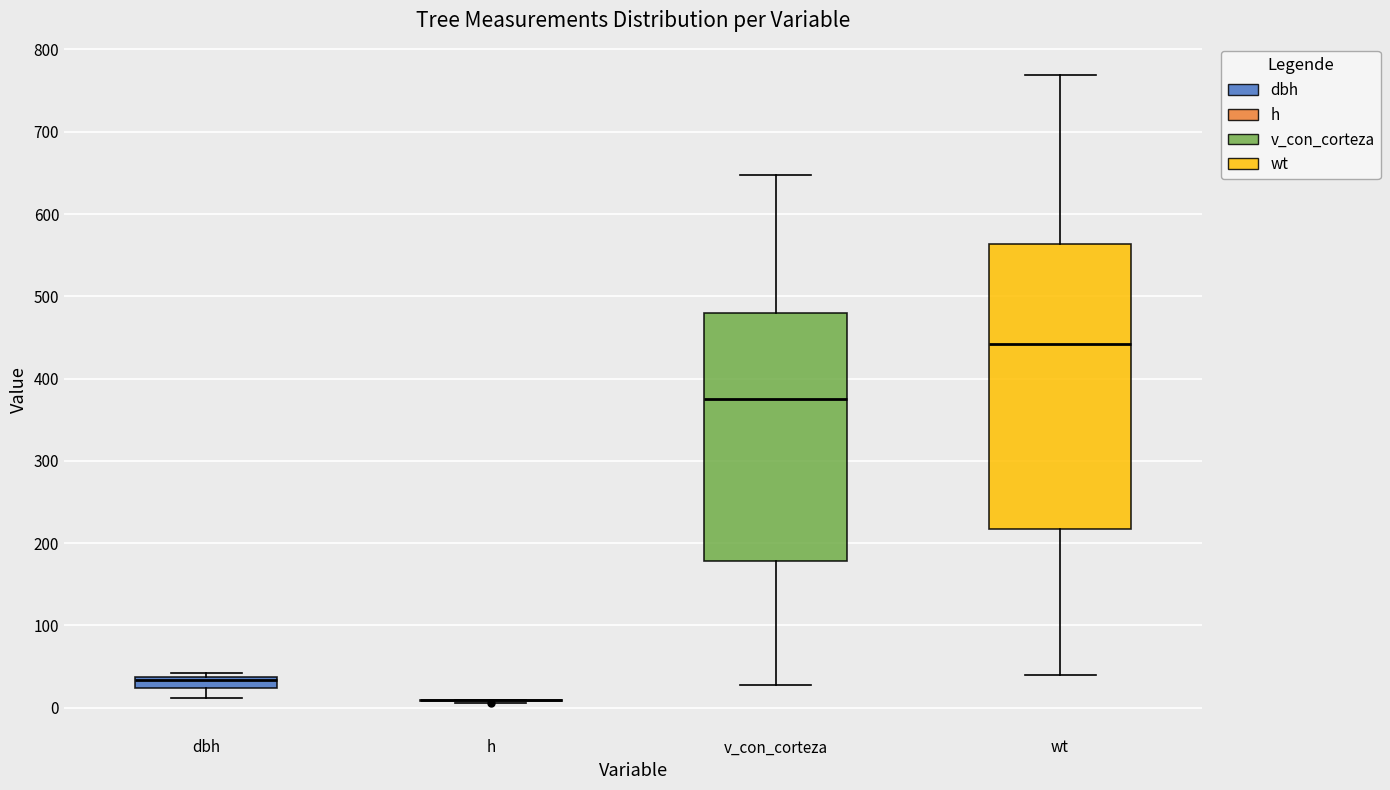

Which box is the tallest, from its lower edge to its upper edge?

wt